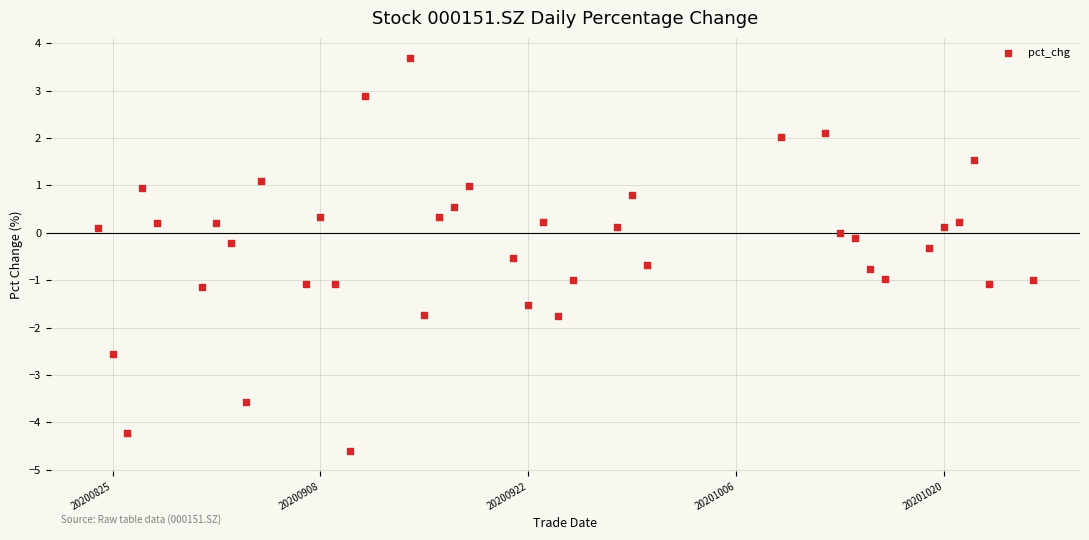

What is the range of X values (max minus min)?

63.0